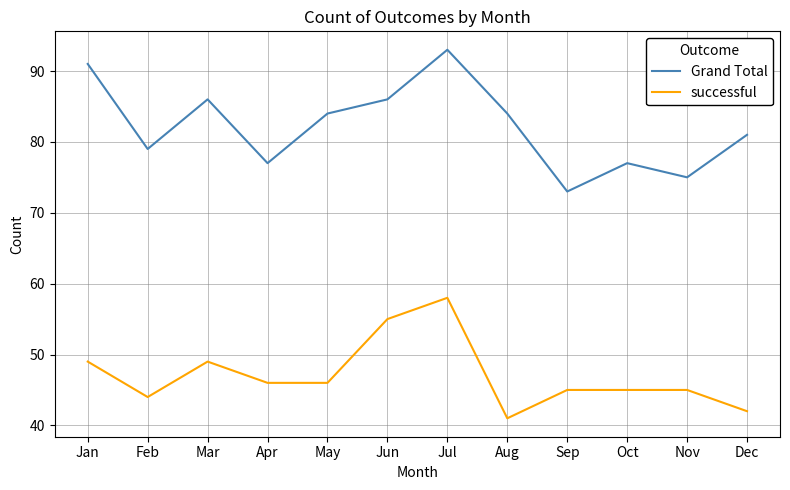

Is the value of Grand Total at Dec greater than the value of successful at Sep?

Yes